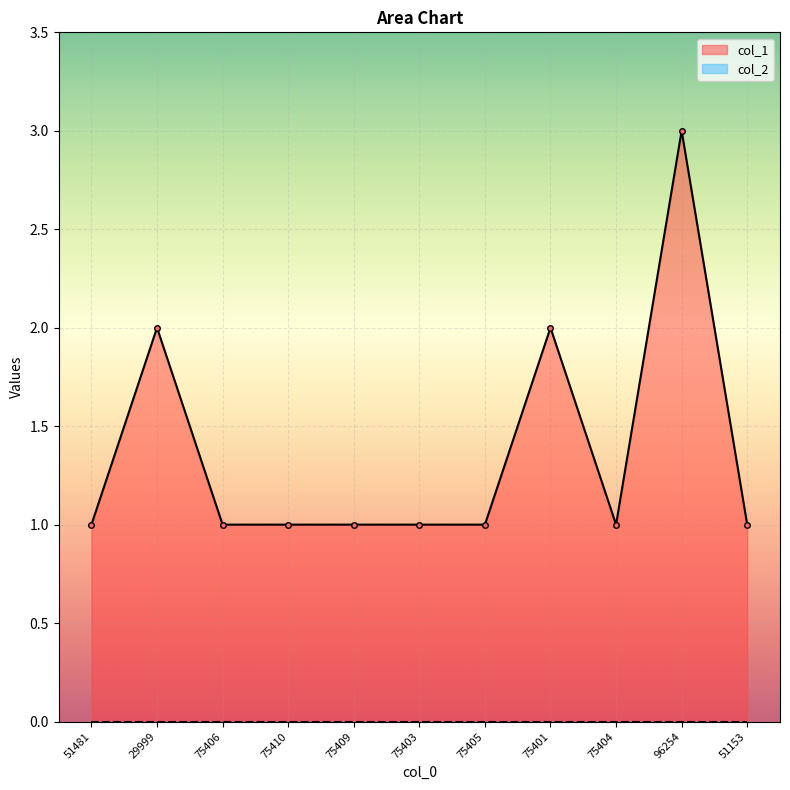

How many data points are above 1?

3